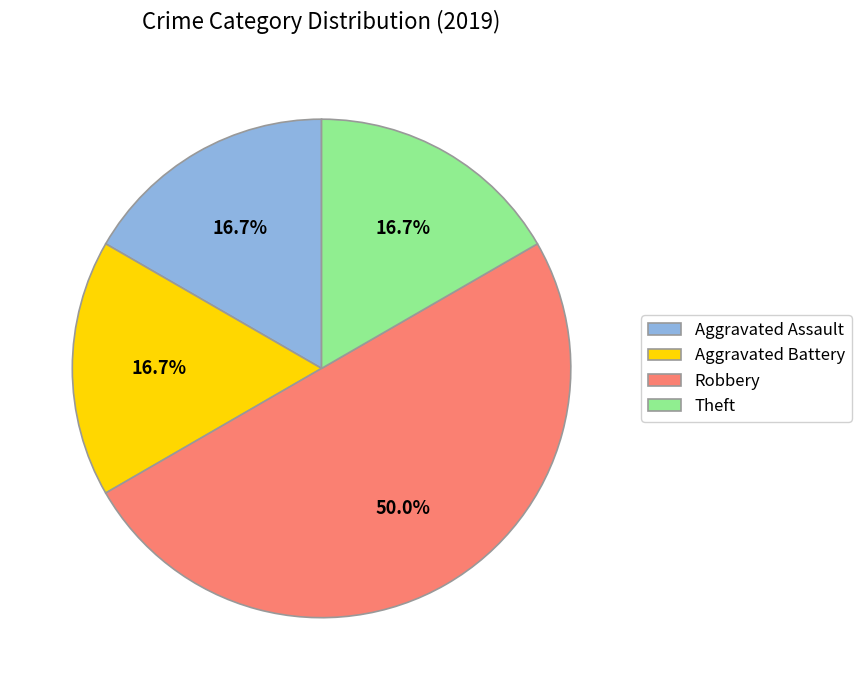

Is the sum of Robbery and Aggravated Battery greater than half?

Yes